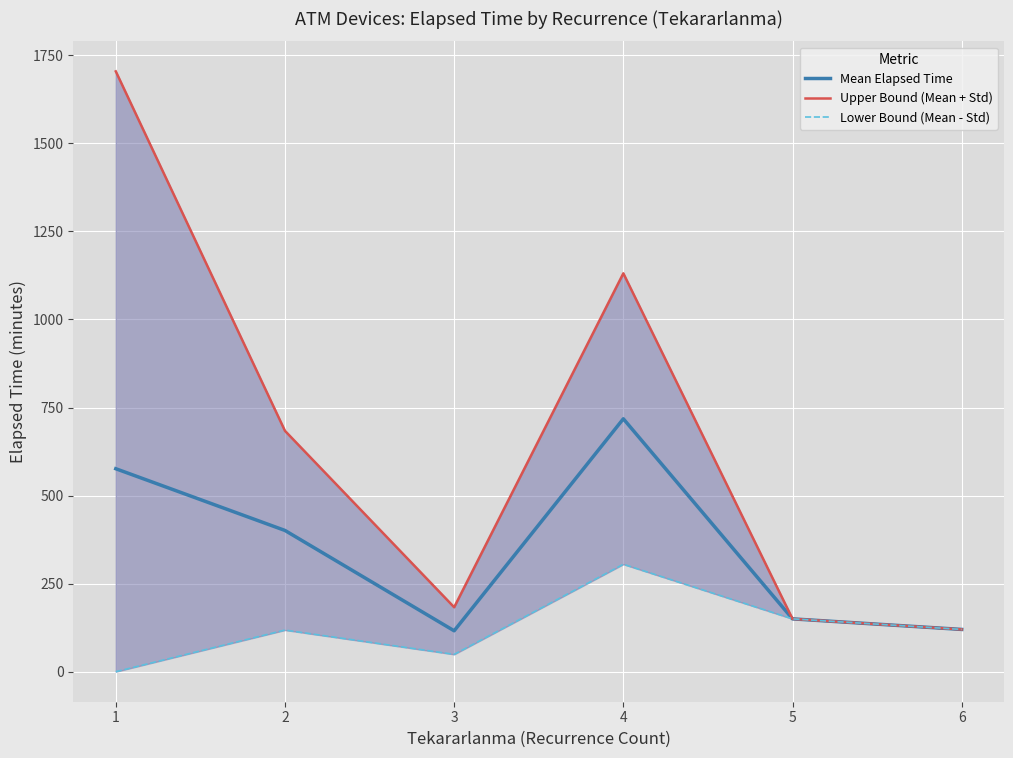

At how many categories does at least one series exceed 1492?

1